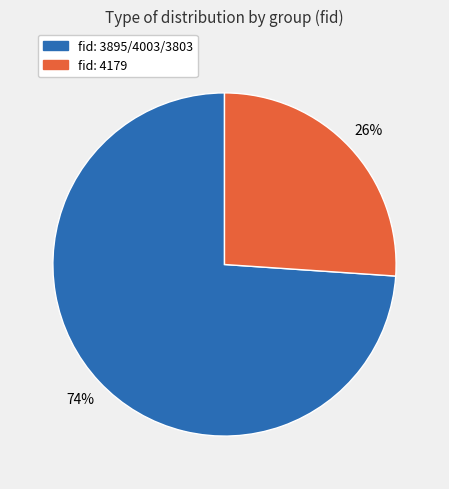

Does fid: 4179 represent more than half of the total?

No